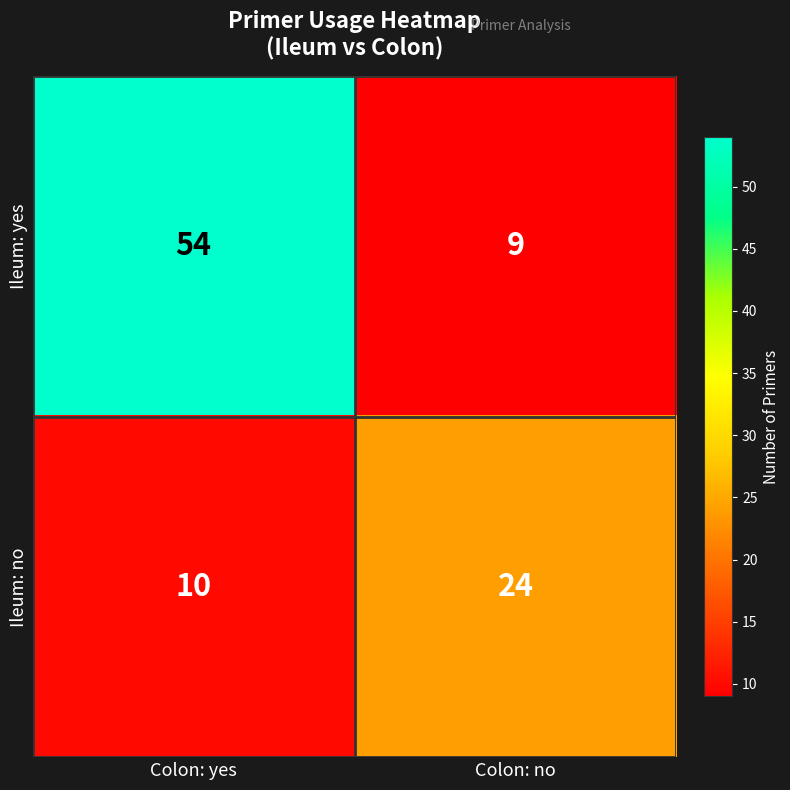

Reading right to left, transcribe all the data shown in this chart.

Ileum: yes: 9	54
Ileum: no: 24	10